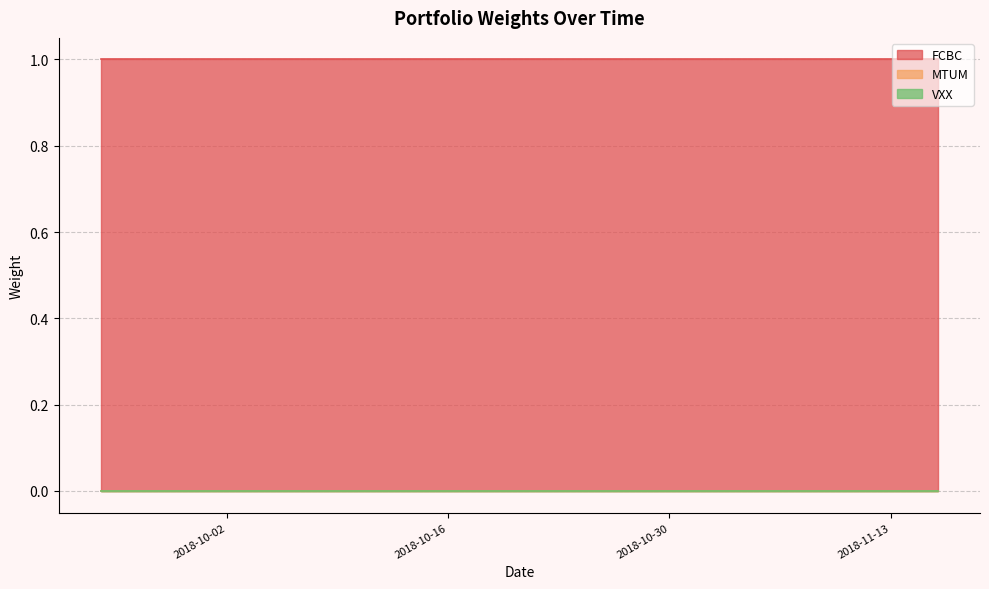

What is the label of the 23rd point from the right?

17